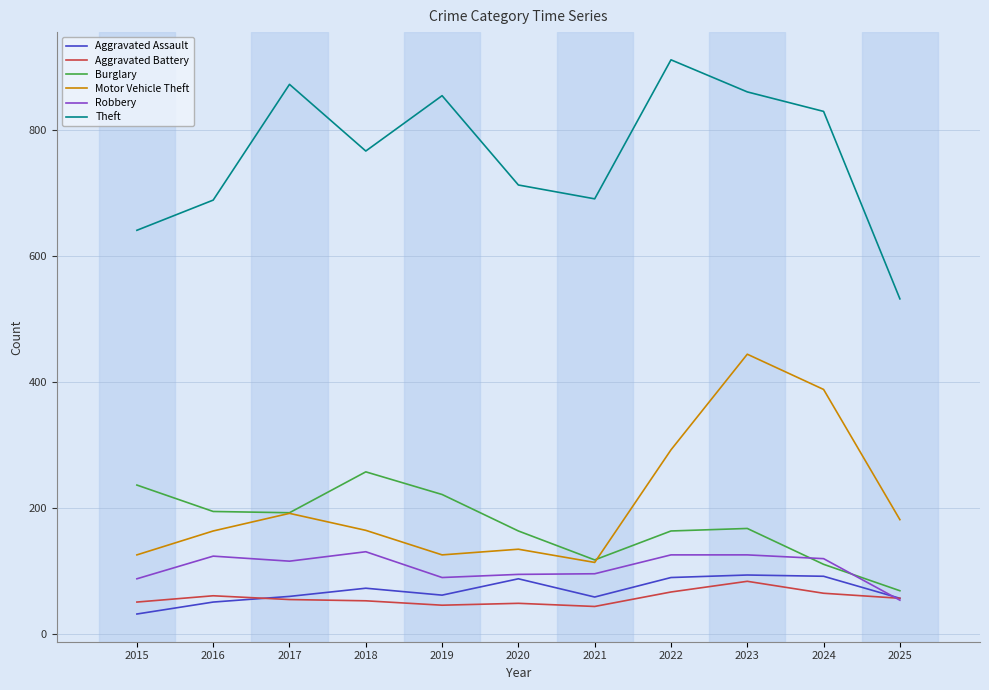

Count the number of categories in the chart.

11